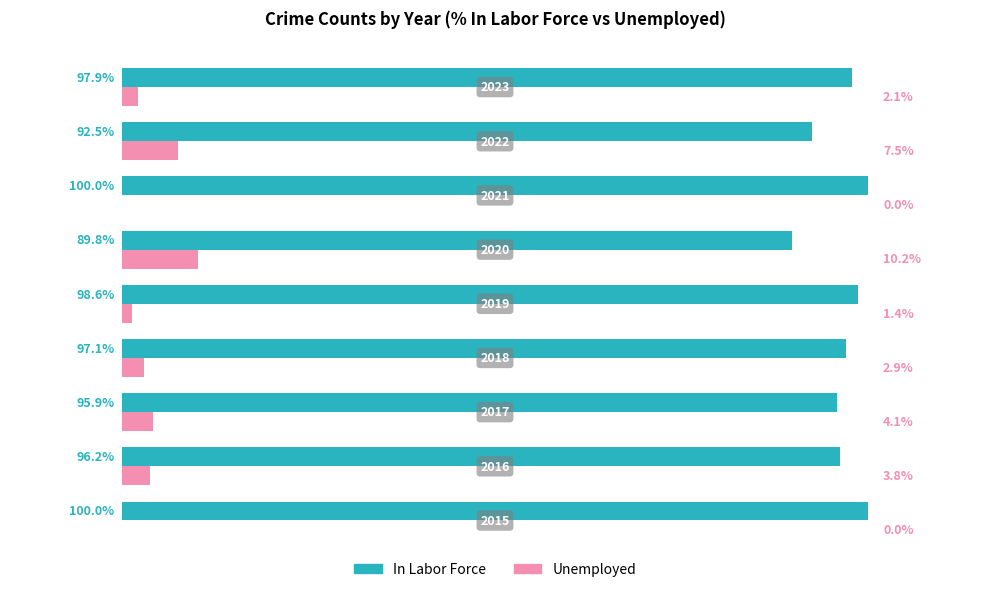

Which series has the largest total across all categories?

In Labor Force